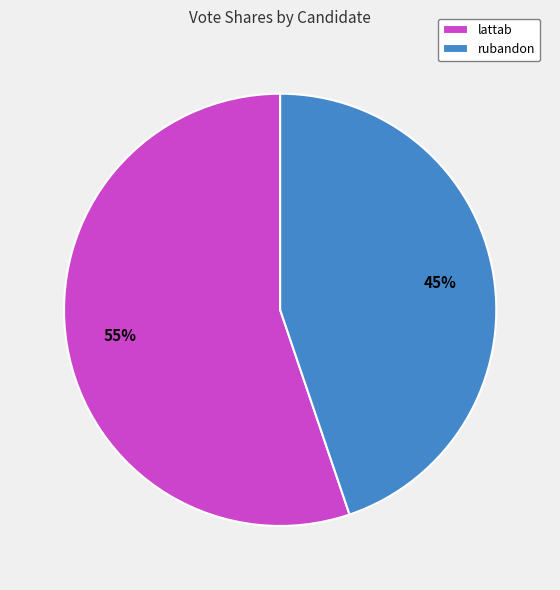

How many slices are in this pie chart?

2